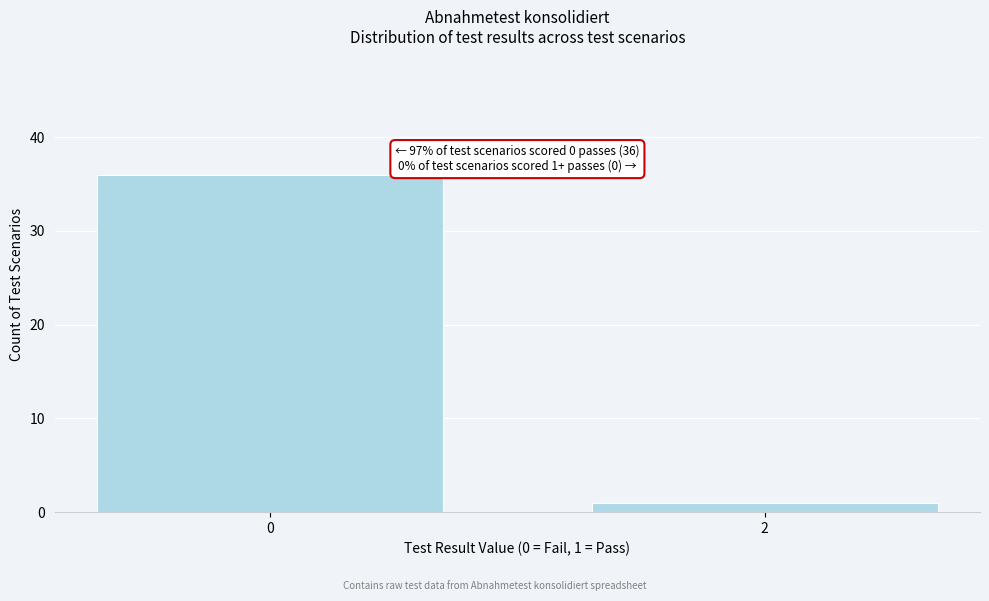

Reading right to left, list all the values displayed in this chart.

1	36